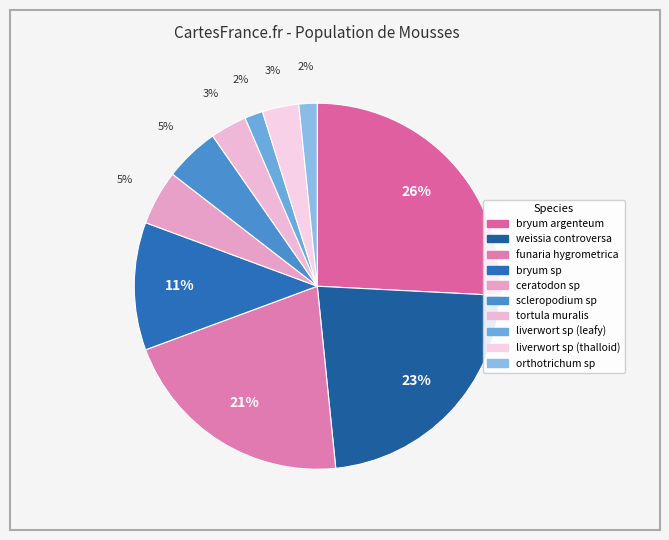

To the nearest percent, what portion does bryum argenteum represent?

26%